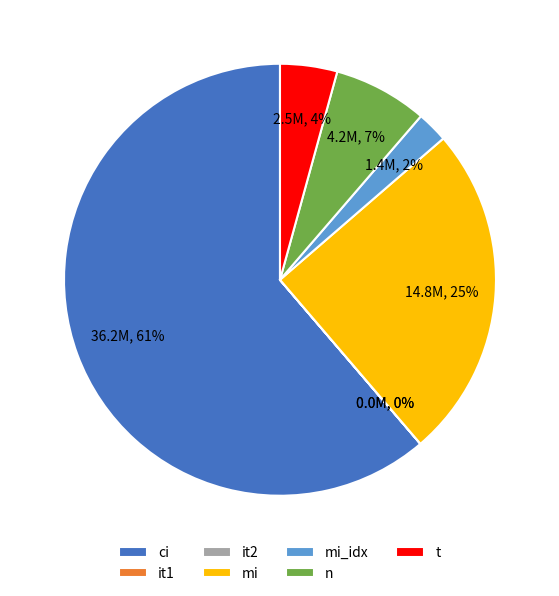

Between ci and mi, which is larger?

ci